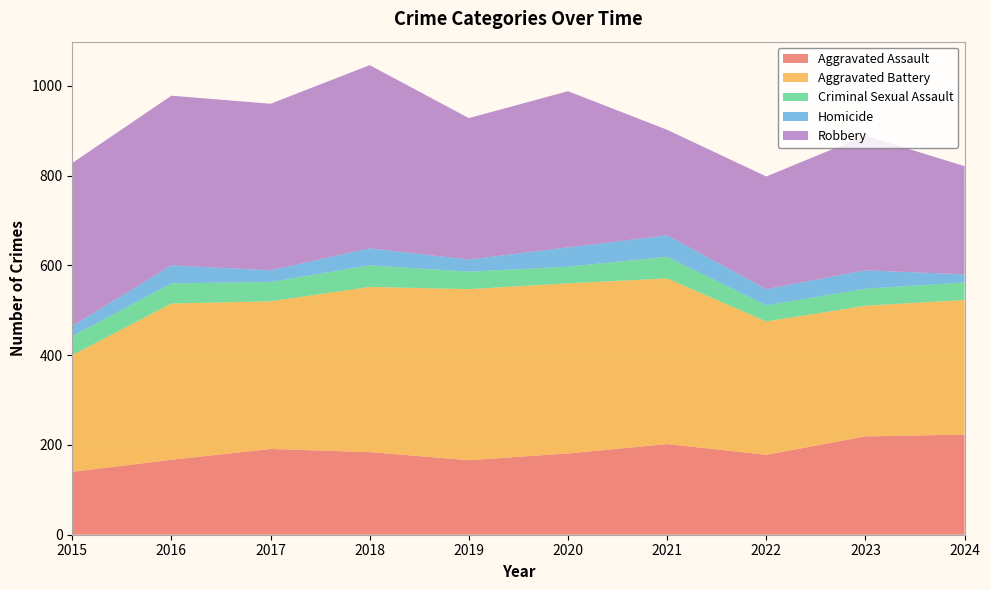

Reading left to right, list all the values displayed in this chart.

Aggravated Assault: 140	167	191	184	166	181	202	178	219	223
Aggravated Battery: 260	348	329	368	381	379	369	297	291	300
Criminal Sexual Assault: 42	45	43	48	39	37	48	36	38	39
Homicide: 23	40	26	38	27	43	48	36	41	18
Robbery: 363	378	371	408	315	348	235	251	300	241